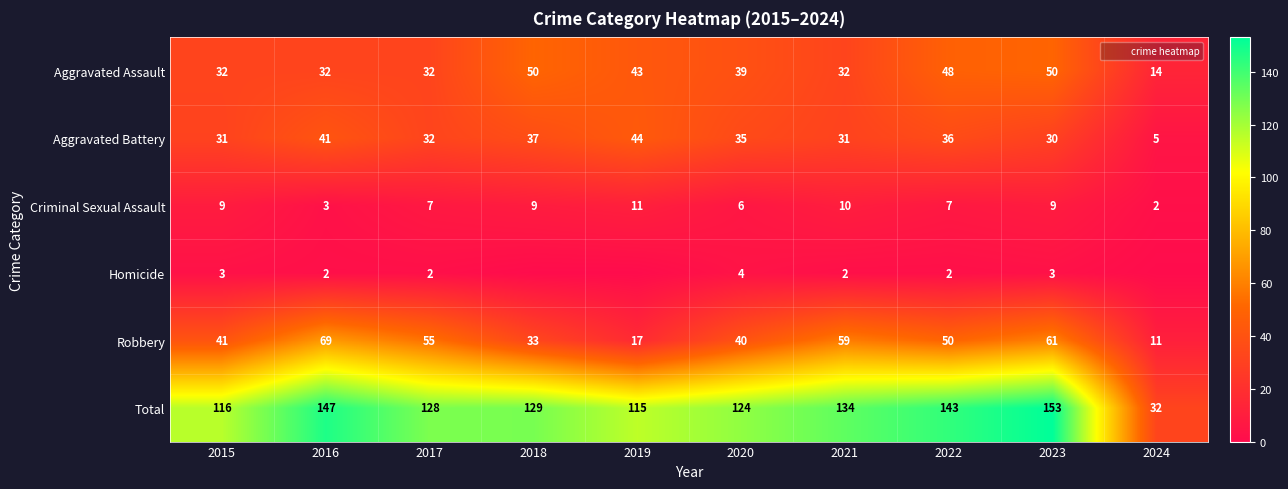

True or false: Robbery has a value of 61 at 2023.

True